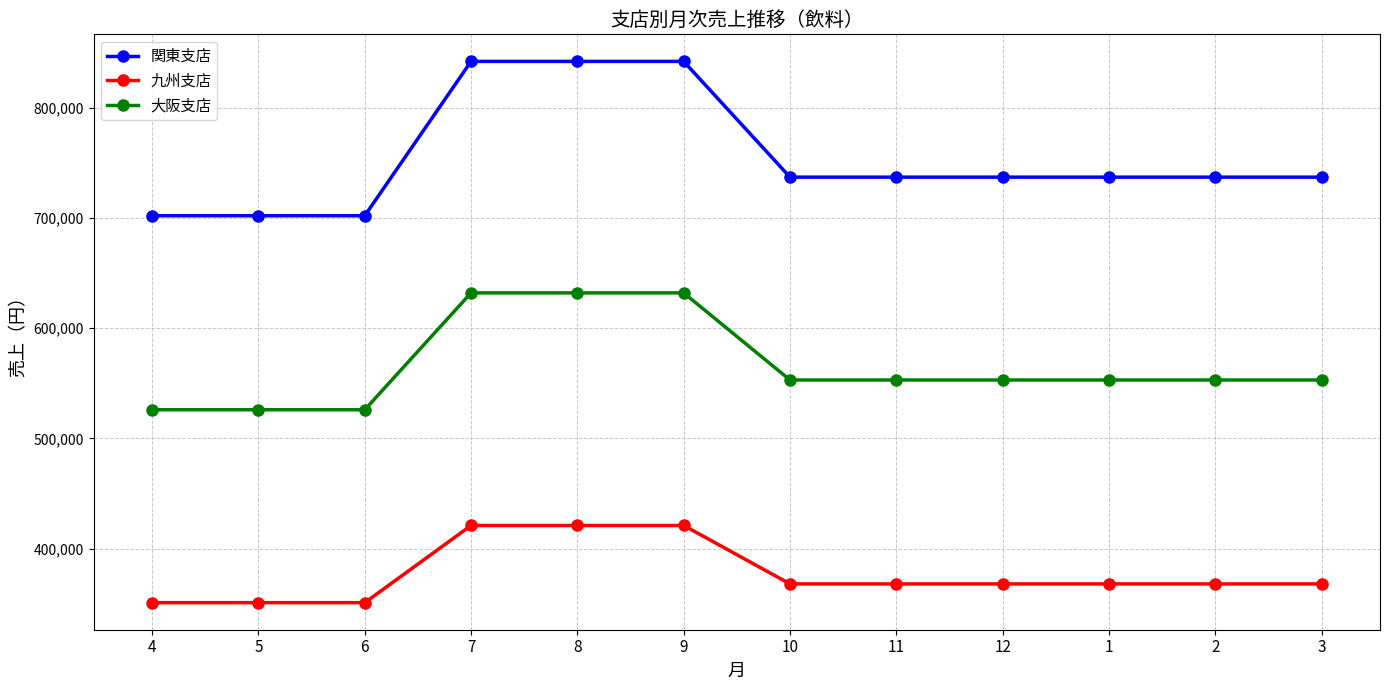

What position from the right is 9?

7